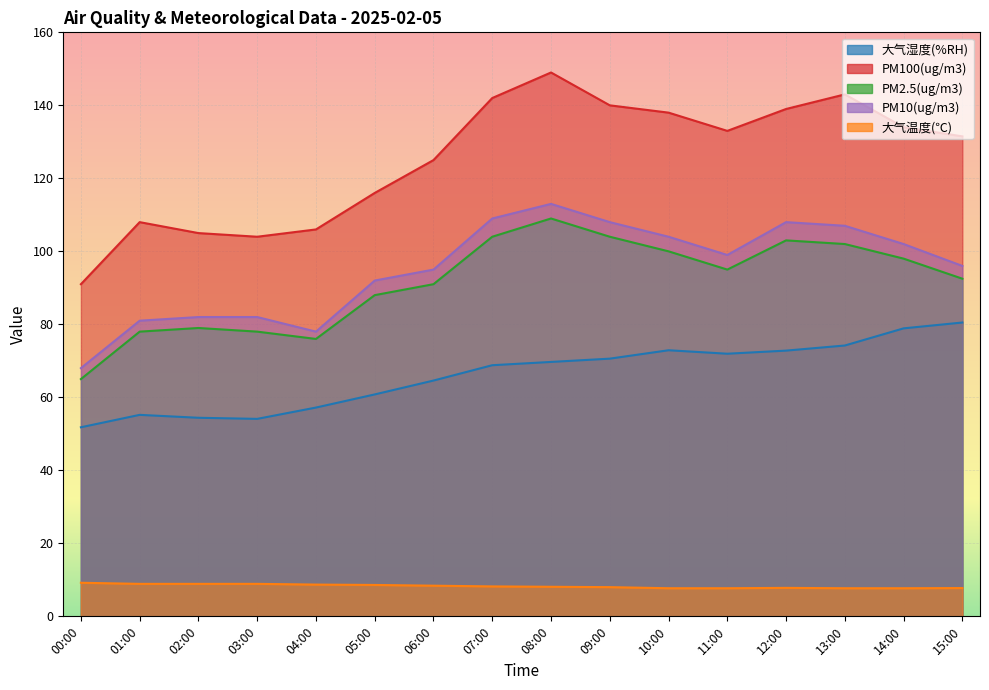

What is the difference between the second highest and second lowest values in the PM2.5(ug/m3) series?

28.0